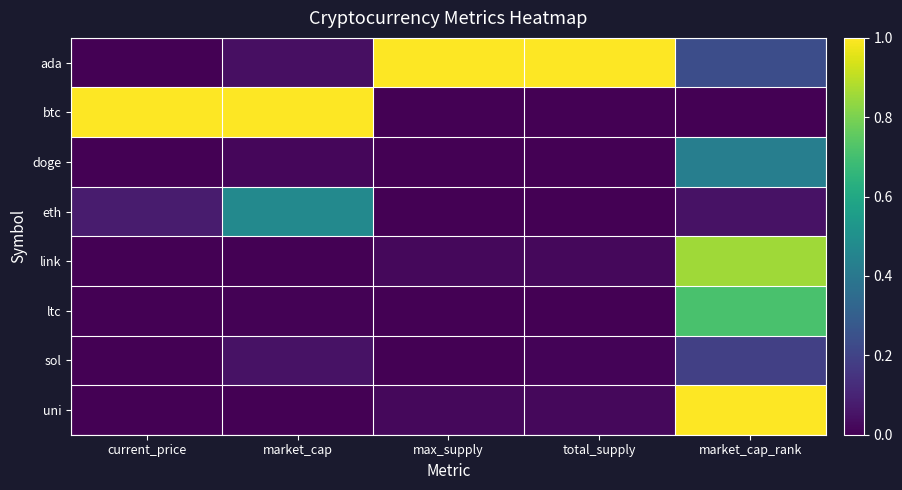

At which category is the sum across all series the highest?

market_cap_rank